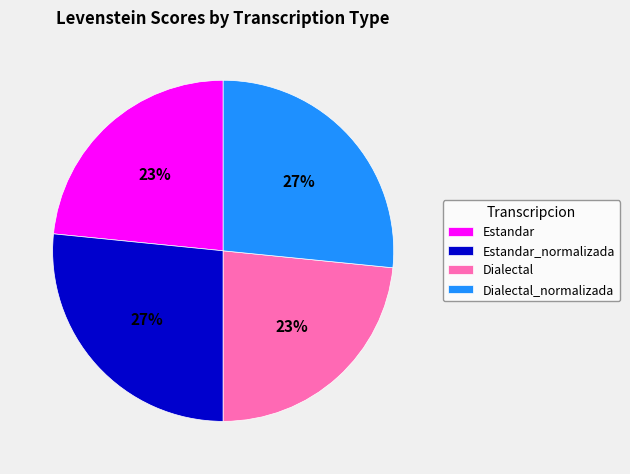

To the nearest percent, what portion does Dialectal_normalizada represent?

27%